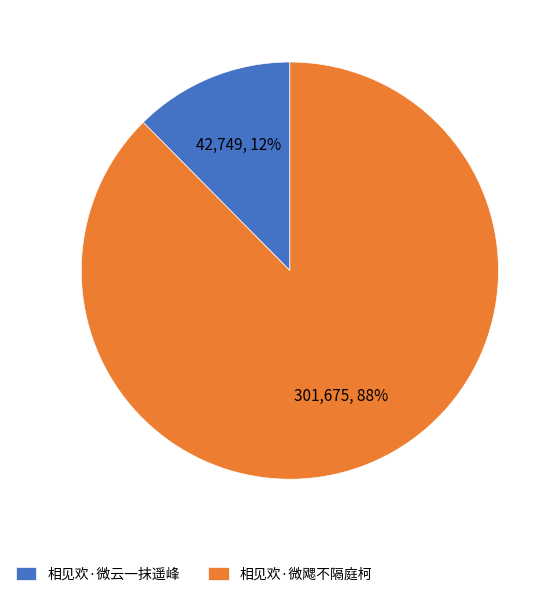

Which has a higher value, 相见欢·微飔不隔庭柯 or 相见欢·微云一抹遥峰?

相见欢·微飔不隔庭柯